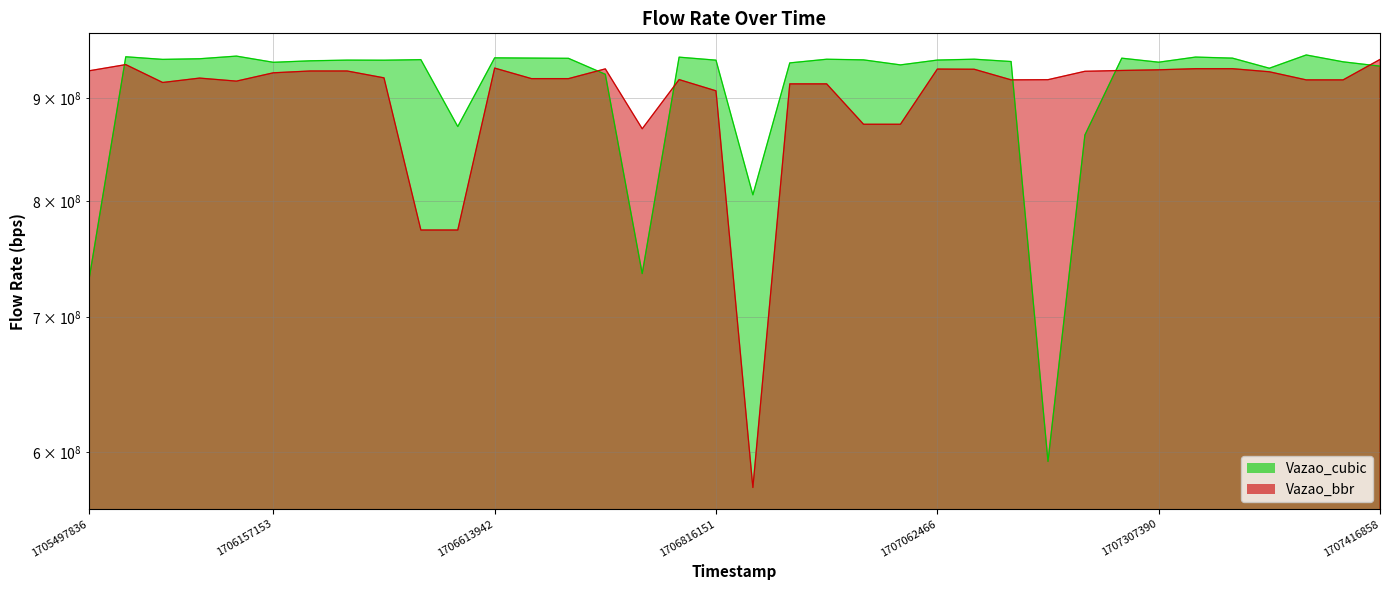

In Vazao_bbr, how many points are lower than both neighbors (excluding endpoints)?

5